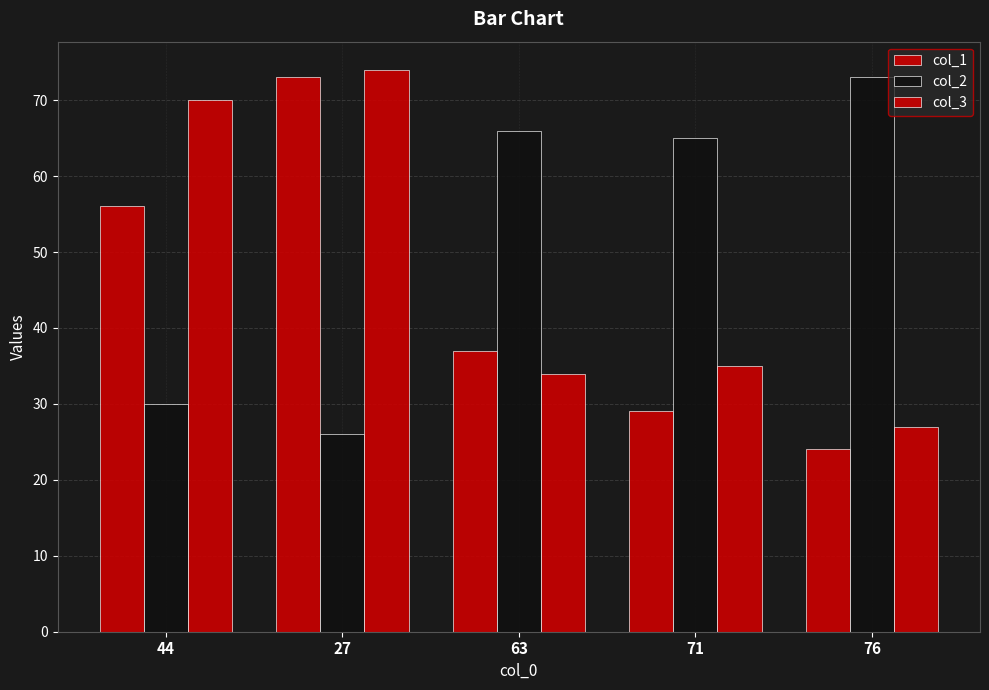

Reading left to right, what are all the values shown in this chart?

col_1: 56	73	37	29	24
col_2: 30	26	66	65	73
col_3: 70	74	34	35	27